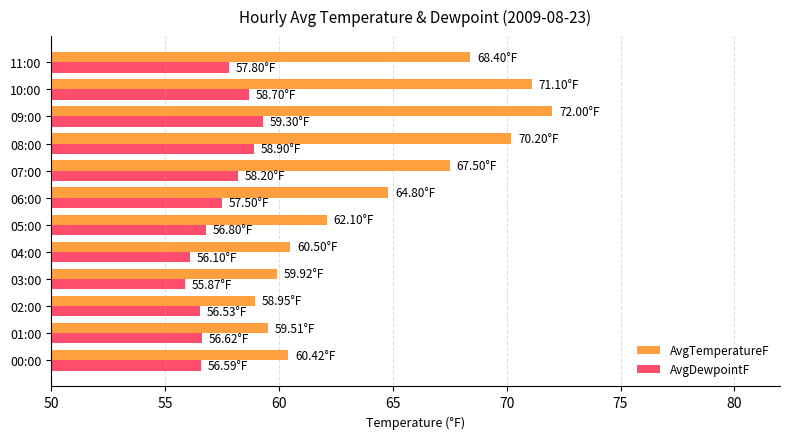

What is the difference between the highest and lowest values at 09:00?

12.7